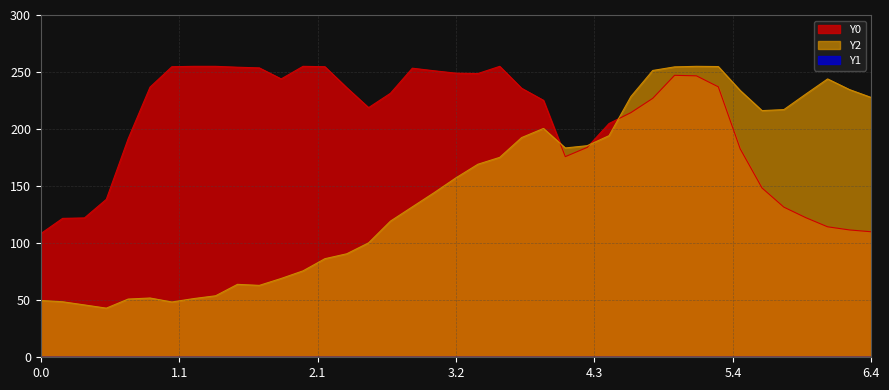

What is the maximum value shown in the chart?

255.0